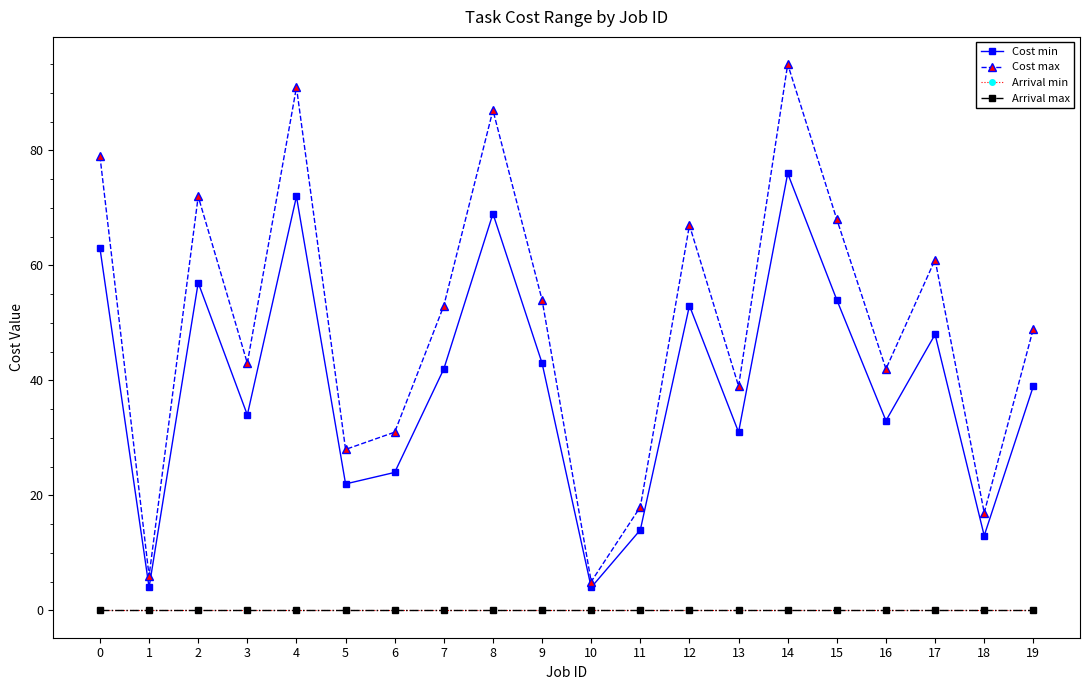

The Cost min series shows 63 at 0. True or false?

True